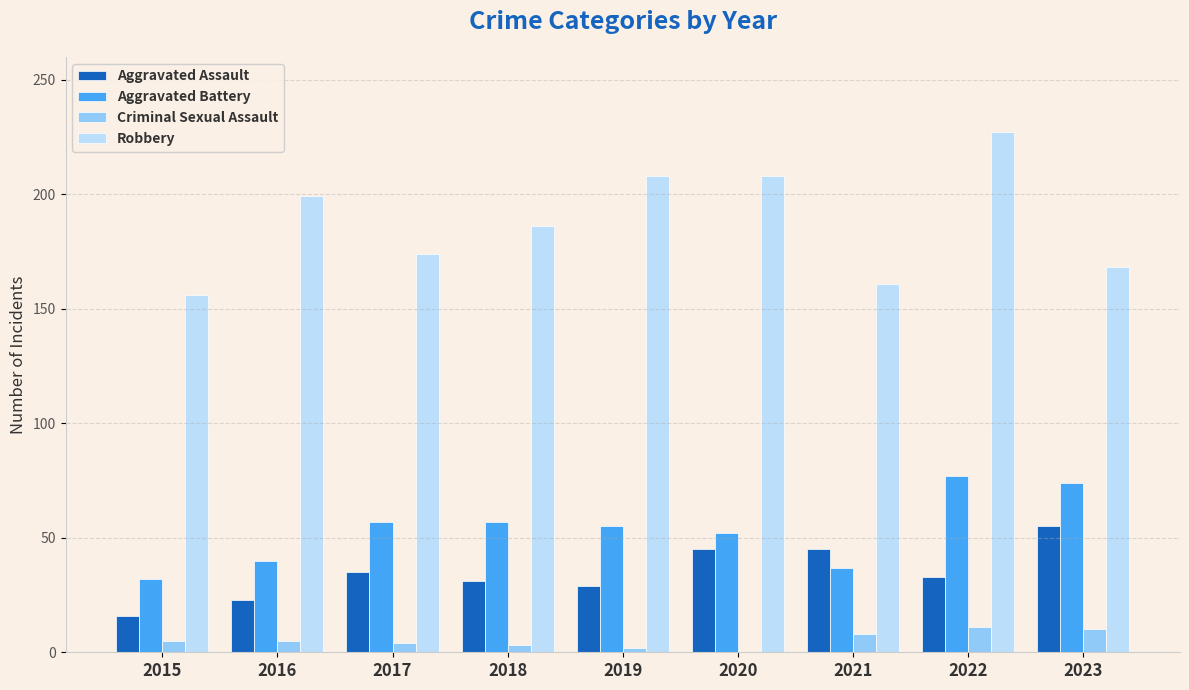

At which category does the chart reach its peak across all series?

2022